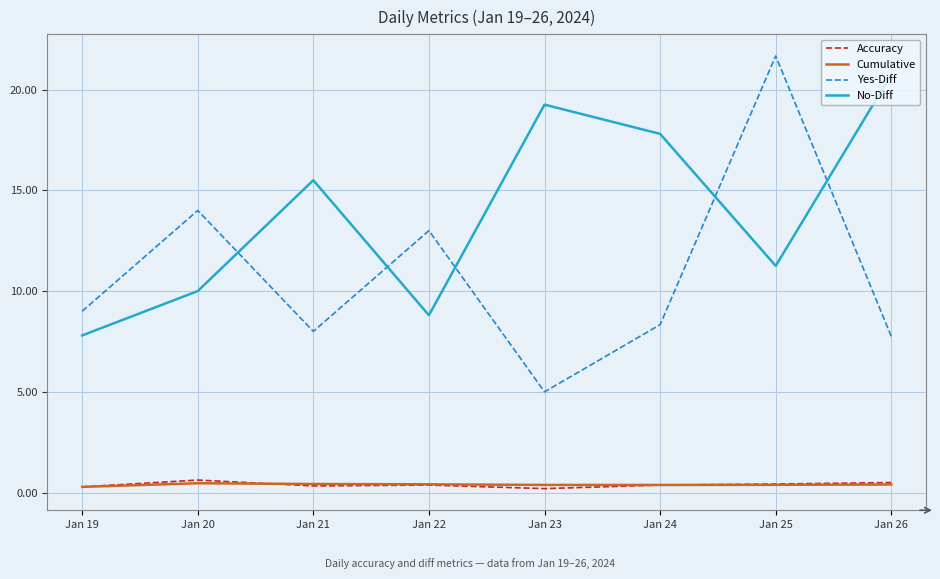

How many lines are shown in the chart?

4